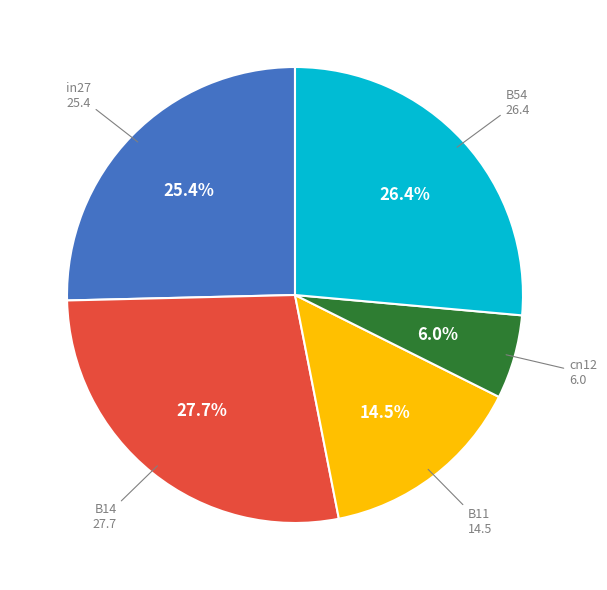

Is there any slice that represents more than half of the pie?

No